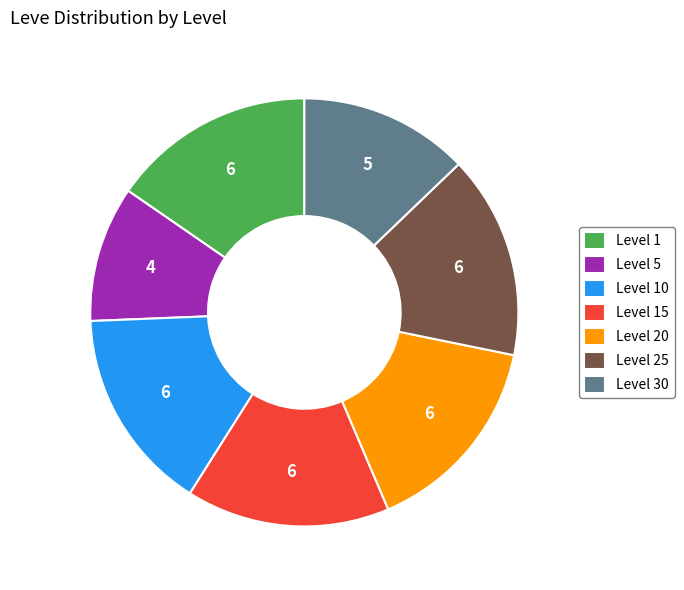

Is it true that Level 1 is 32% of the pie?

False